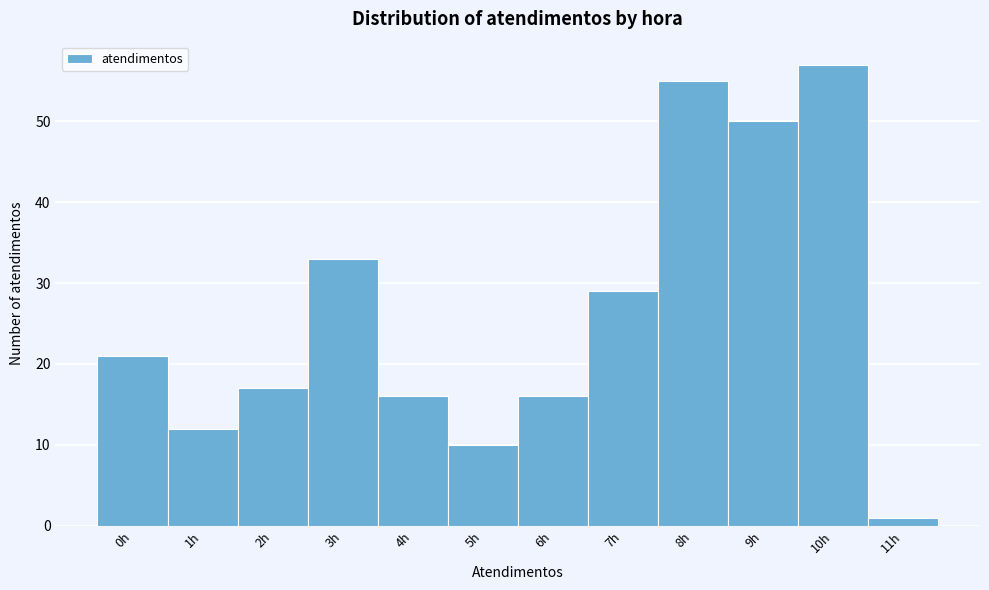

How tall is the bar that spans 6.5 to 7.5 on the x-axis? The values are not printed on the chart, so give them approximately, as read against the axis.

29